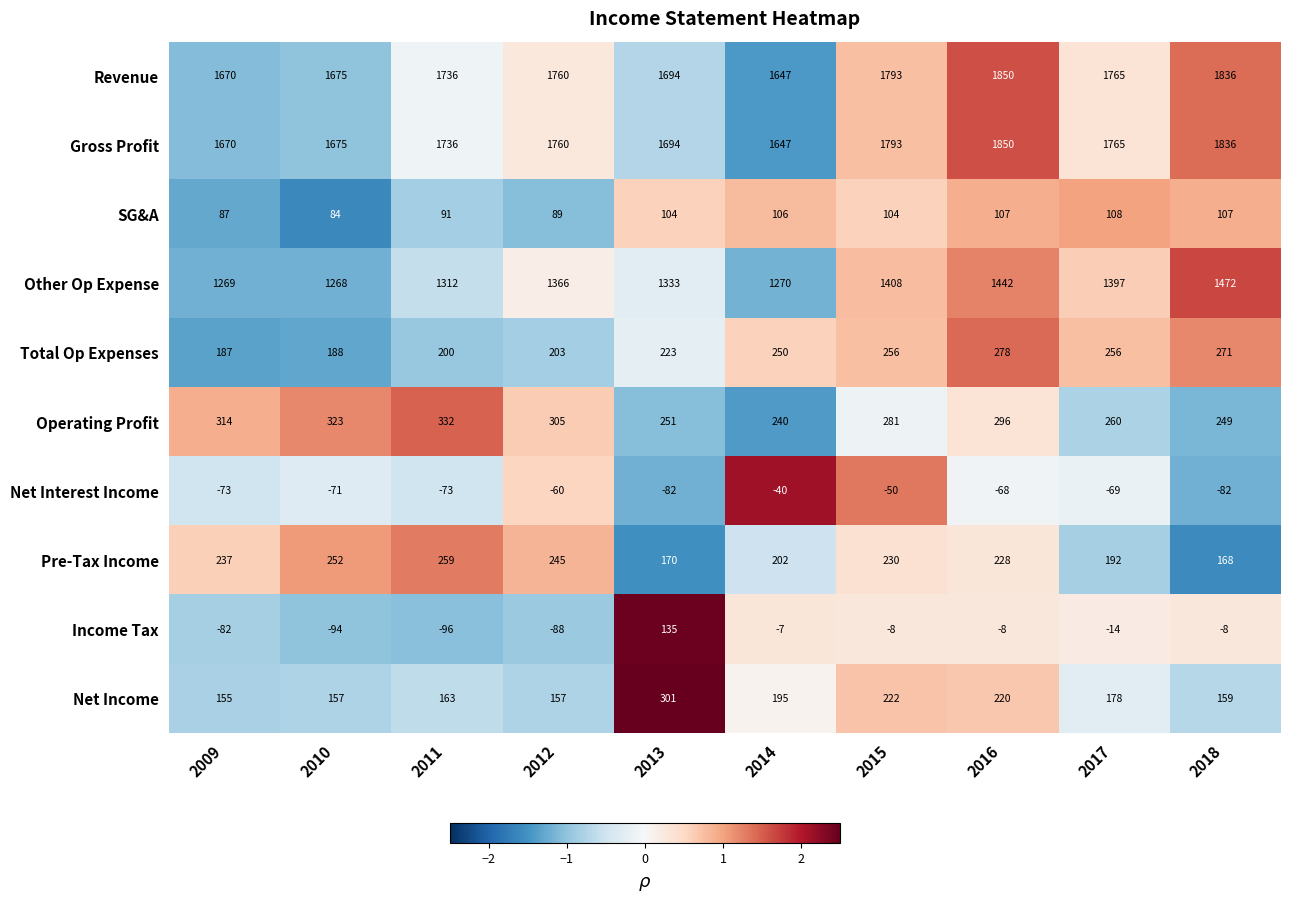

What is the spread (max minus min) of values at 2013?

1776